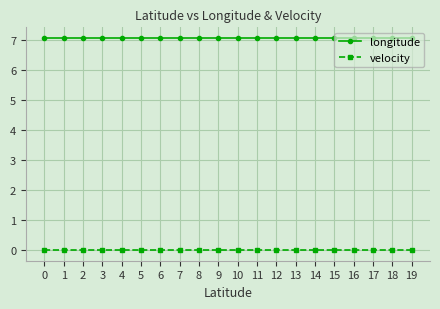

Does the chart have visible grid lines?

Yes